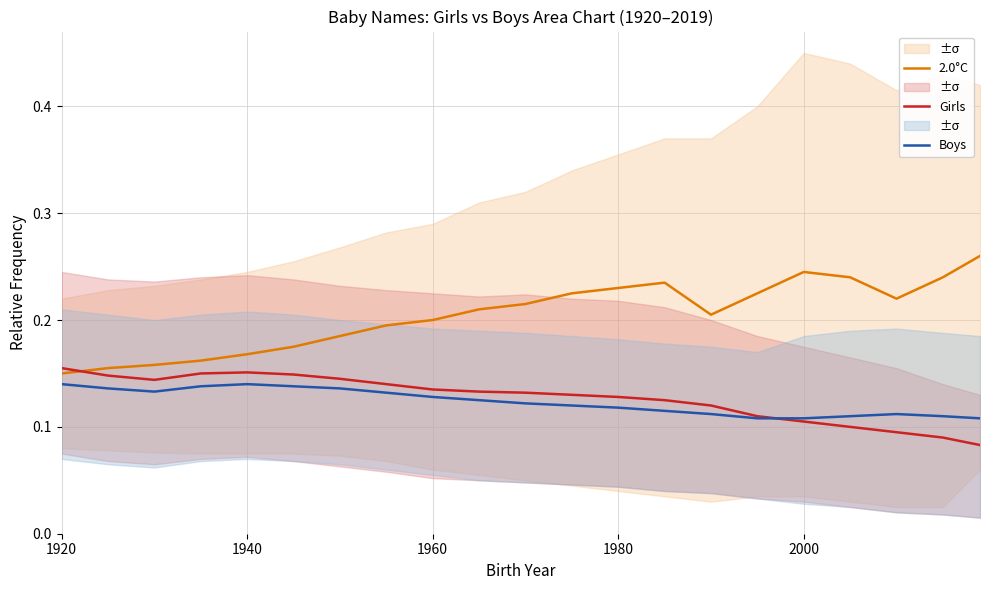

What are all the series names shown in the legend?

2.0°C, Girls, Boys